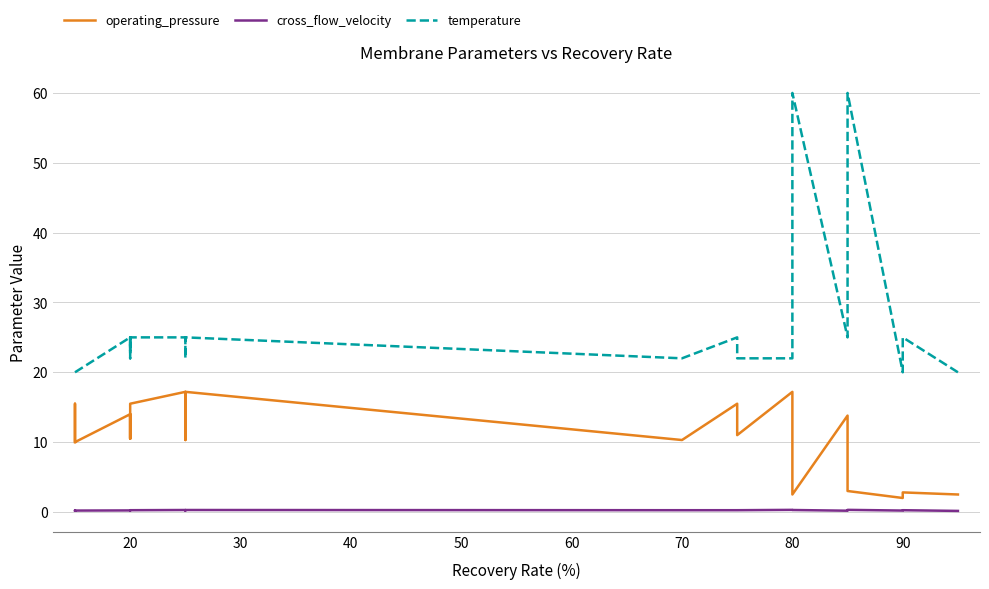

Which series has the largest range (max minus min)?

temperature